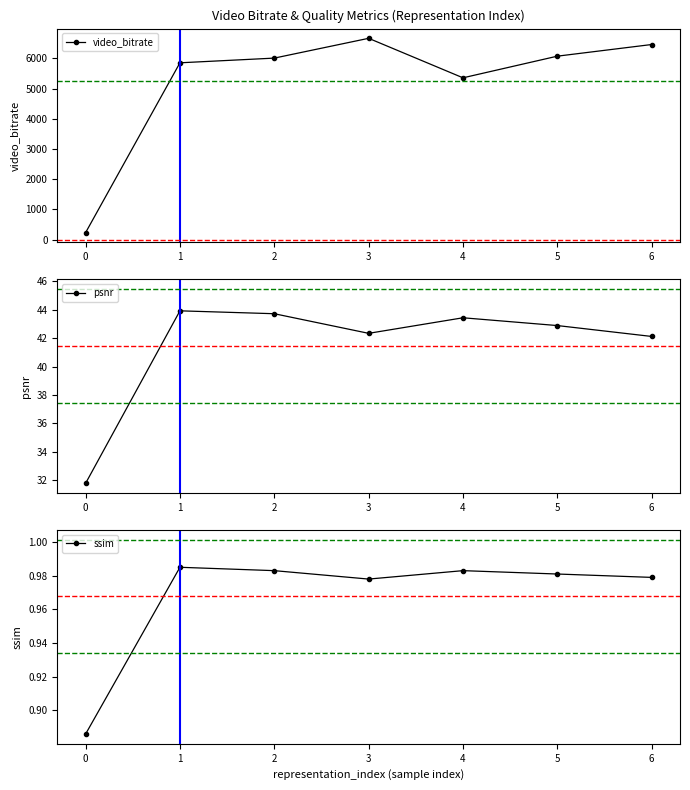

Reading right to left, transcribe all the data shown in this chart.

video_bitrate: 6455.8	6070.3	5353.6	6661.0	6006.0	5850.4	228.5
psnr: 42.1	42.9	43.4	42.3	43.7	43.9	31.8
ssim: 1.0	1.0	1.0	1.0	1.0	1.0	0.9